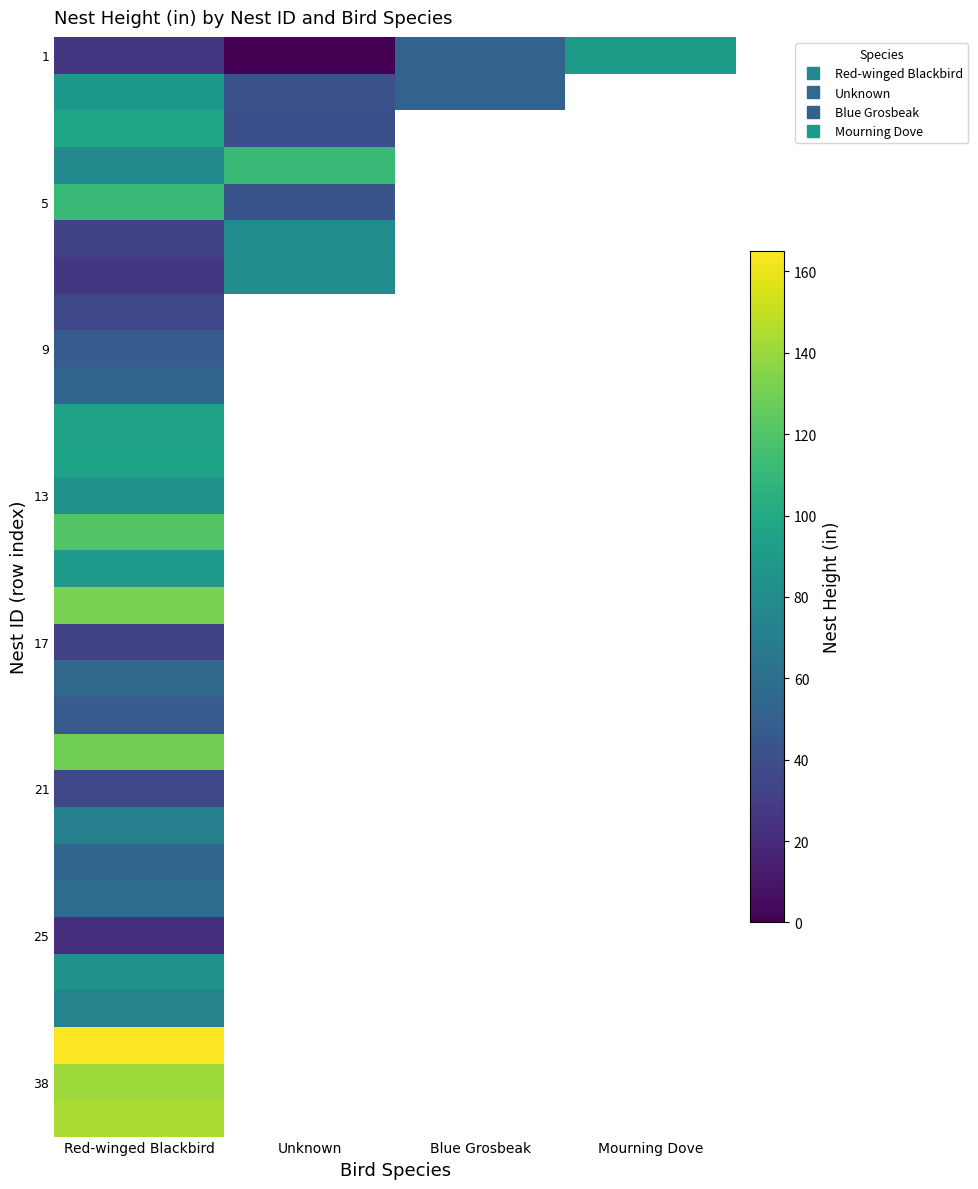

What is the total value across all series at Red-winged Blackbird?

2330.5